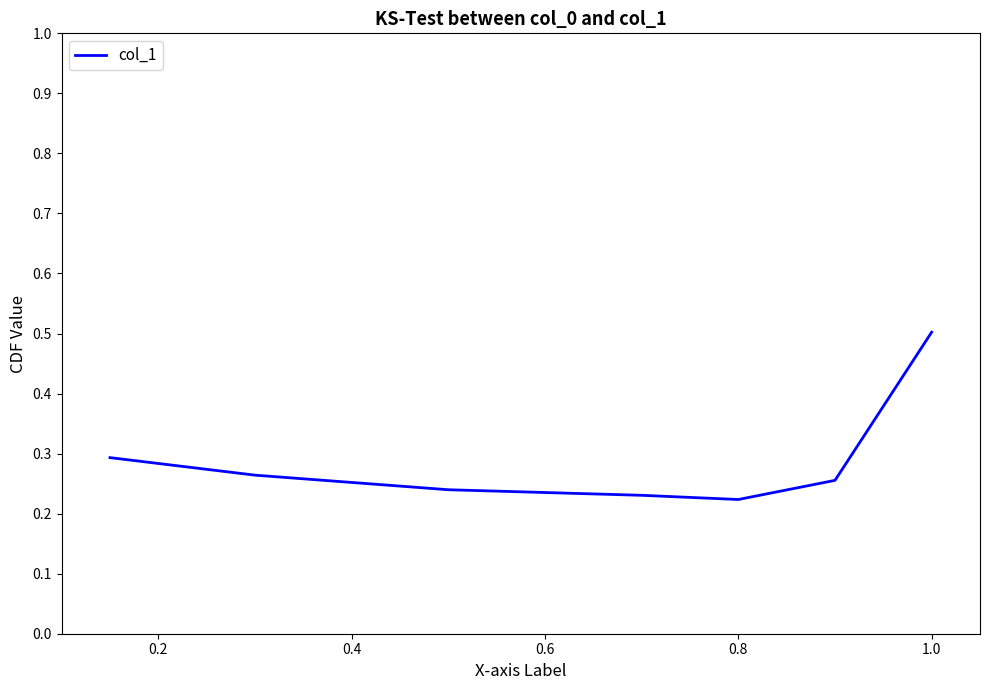

What is the greatest value displayed?

0.5